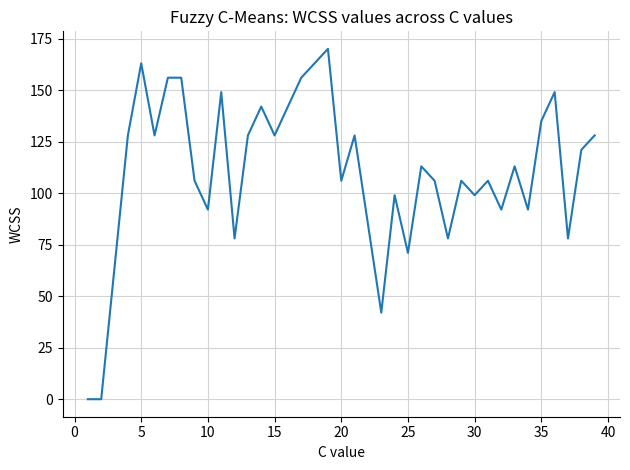

What is the difference between the maximum and minimum values?

170